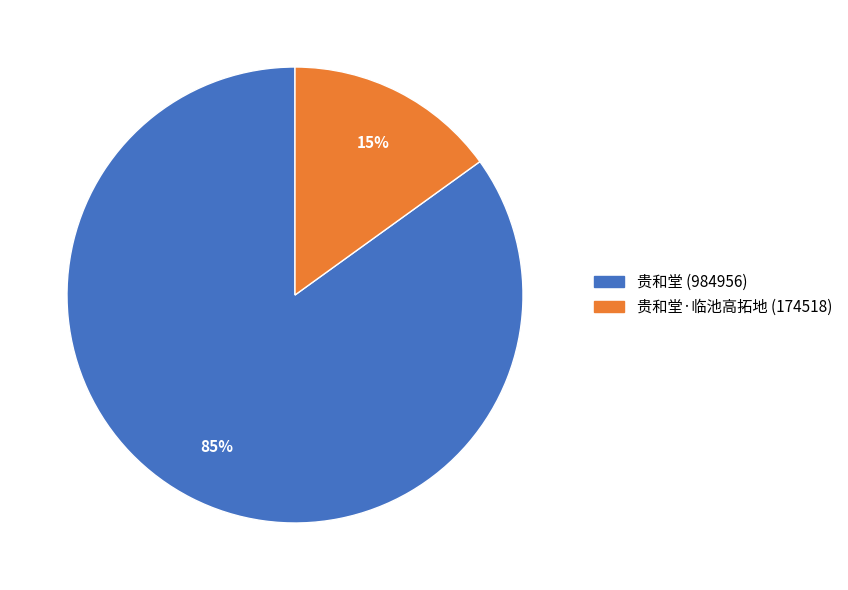

To the nearest percent, what is the average slice percentage?

50%